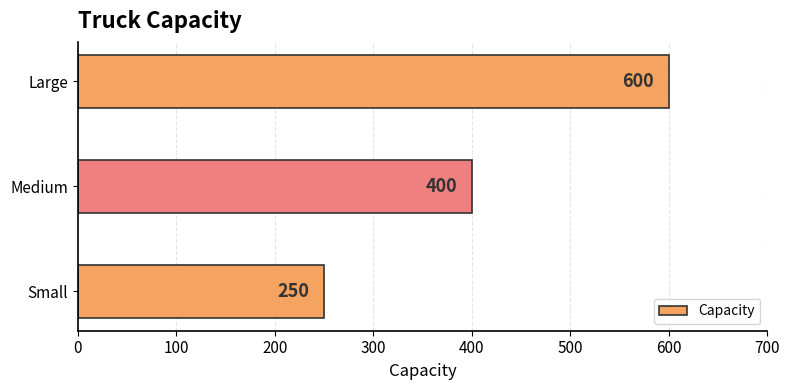

How many bars are there in total?

3